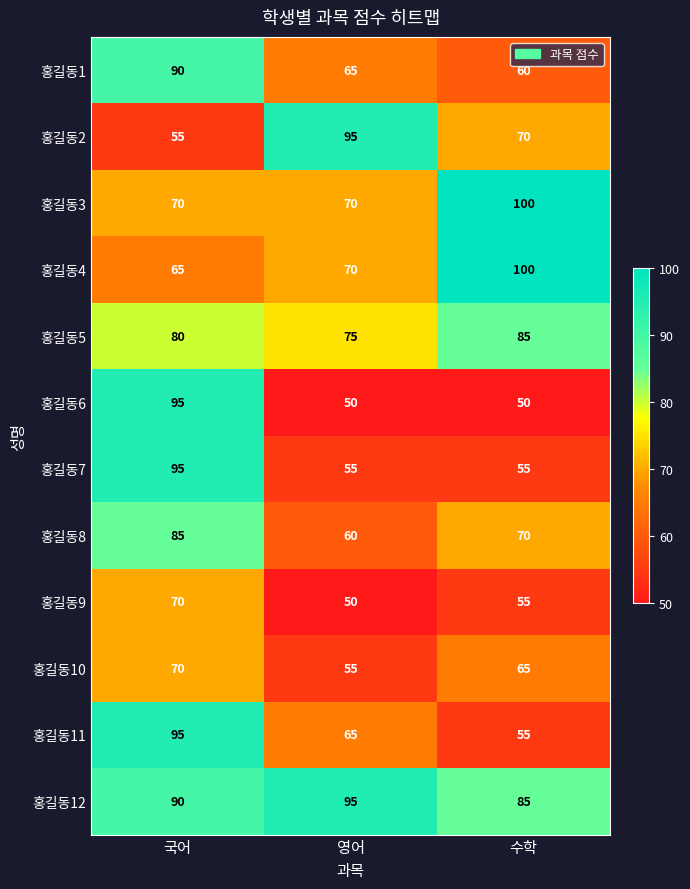

What is the highest value of the 홍길동12 series?

95